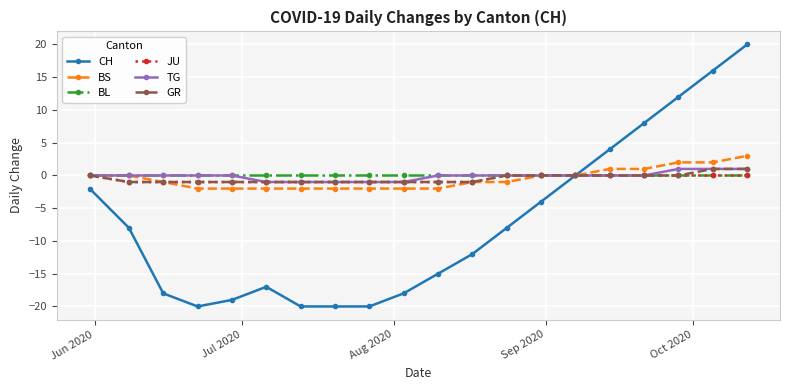

How many lines are shown in the chart?

6